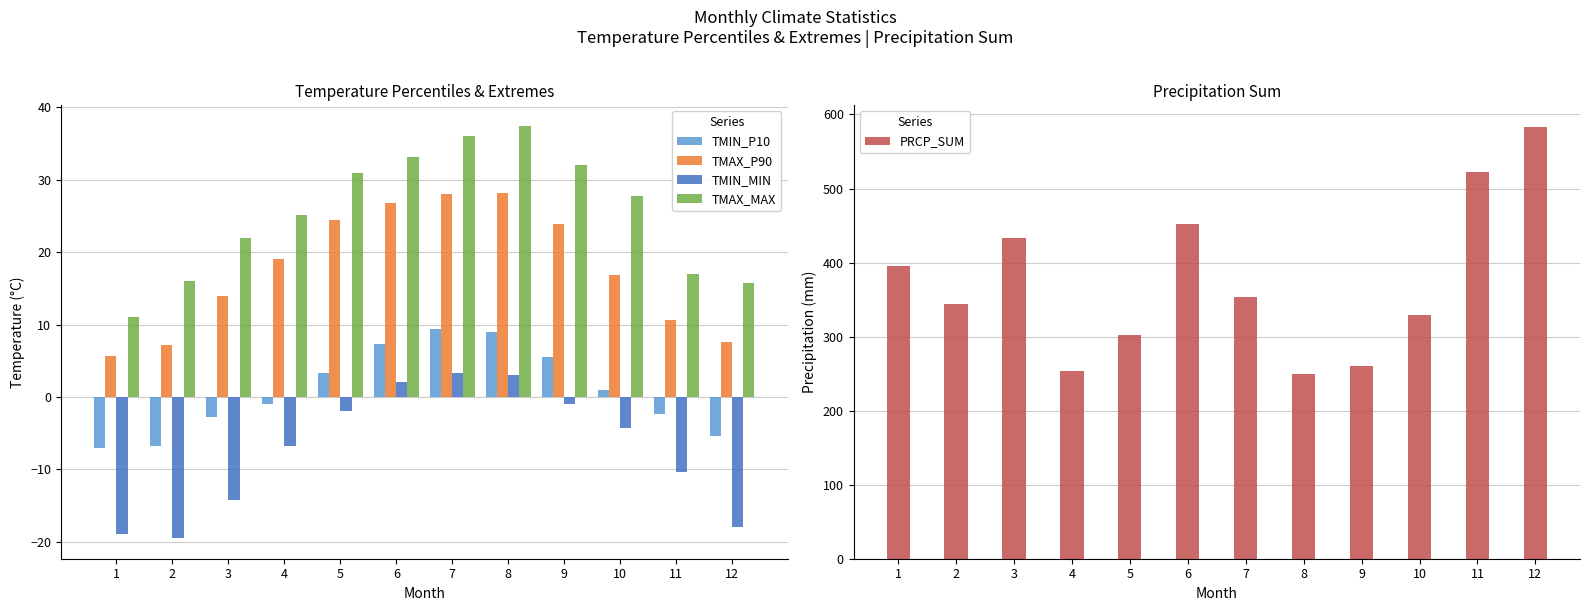

What is the sum of all PRCP_SUM values?

4479.9